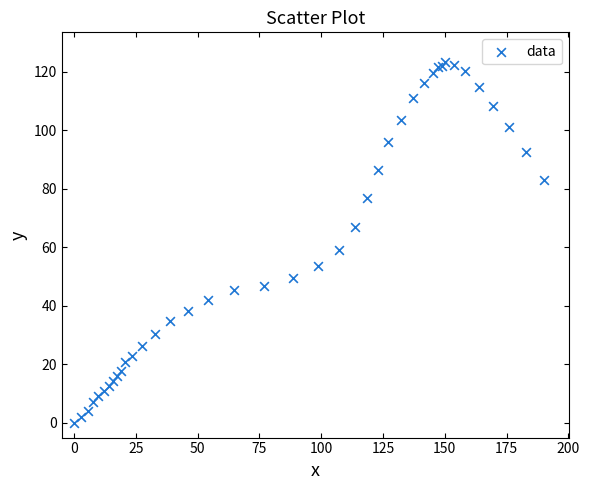

What Y value in the scatter plot is closest to 61?

59.0